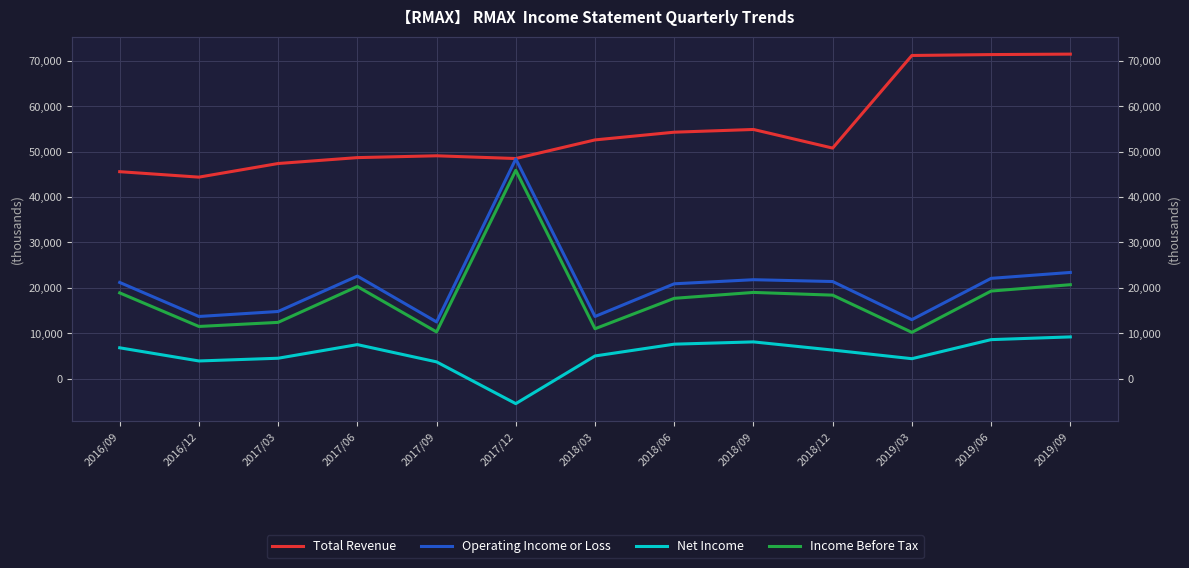

At which label does Net Income first exceed 6300?

2016/09